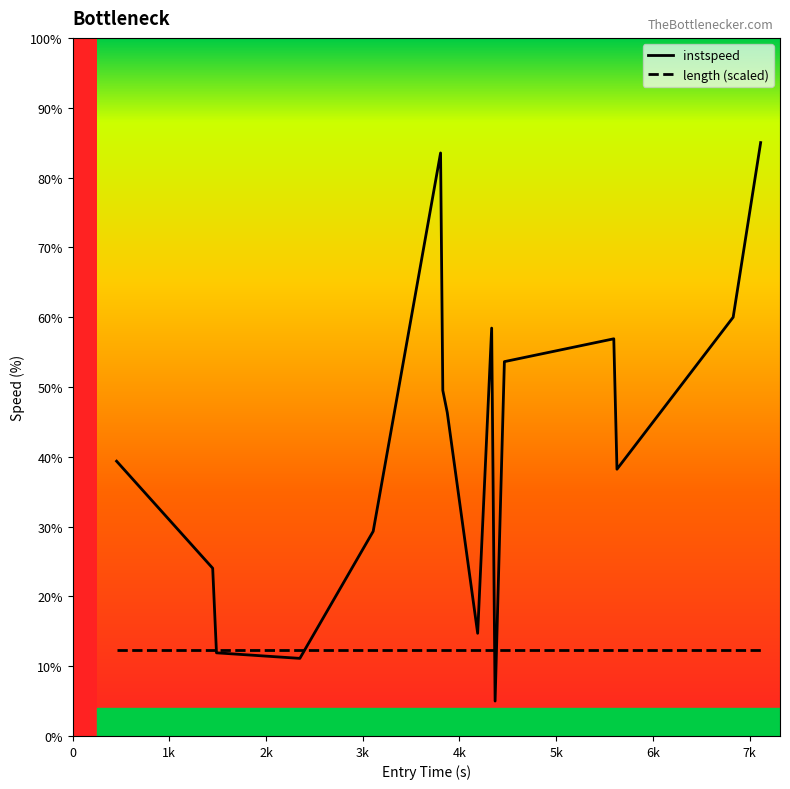

What is the maximum value for instspeed?

85.0